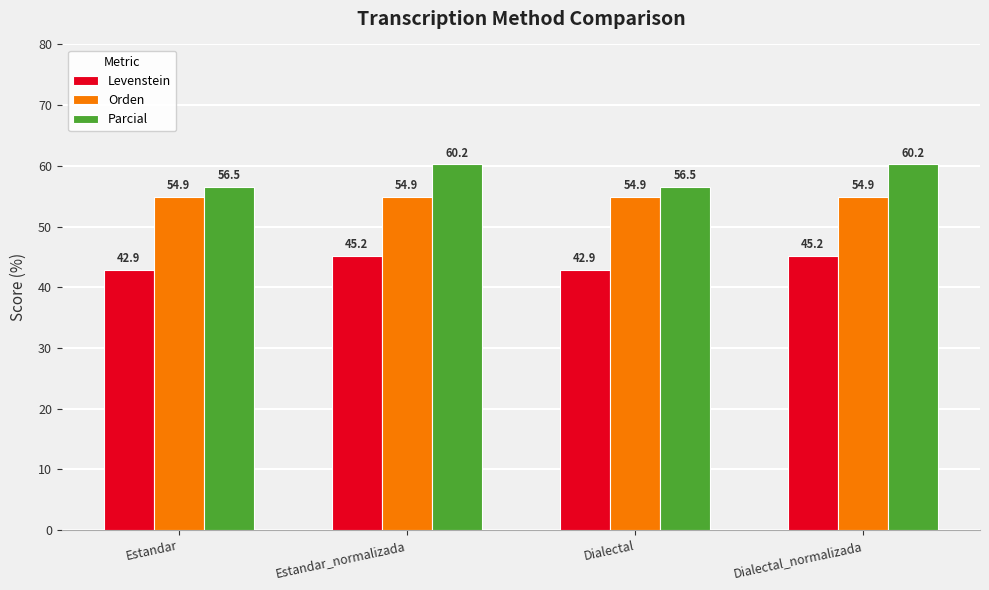

The Orden series shows 92.7 at Estandar_normalizada. True or false?

False